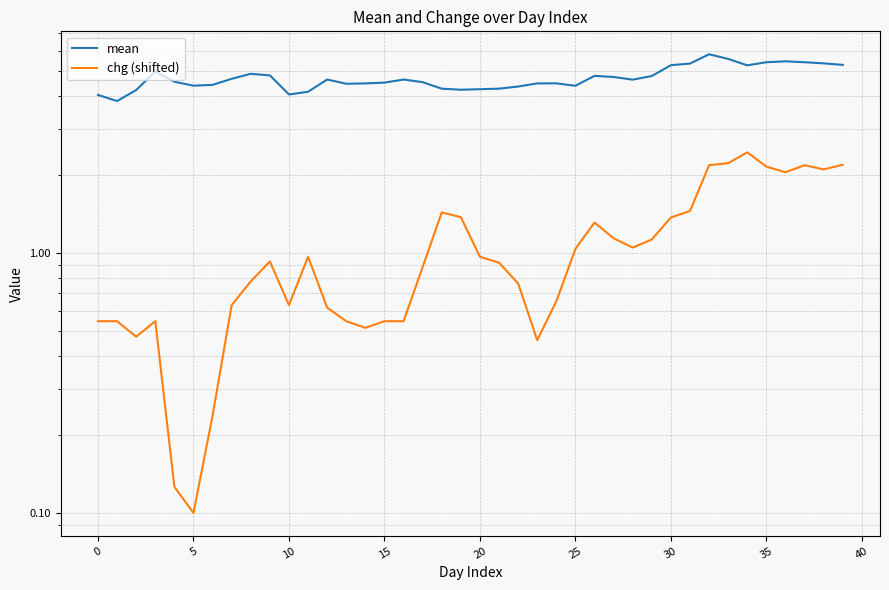

Rank the series by their average value, from lowest to highest.

chg (shifted), mean